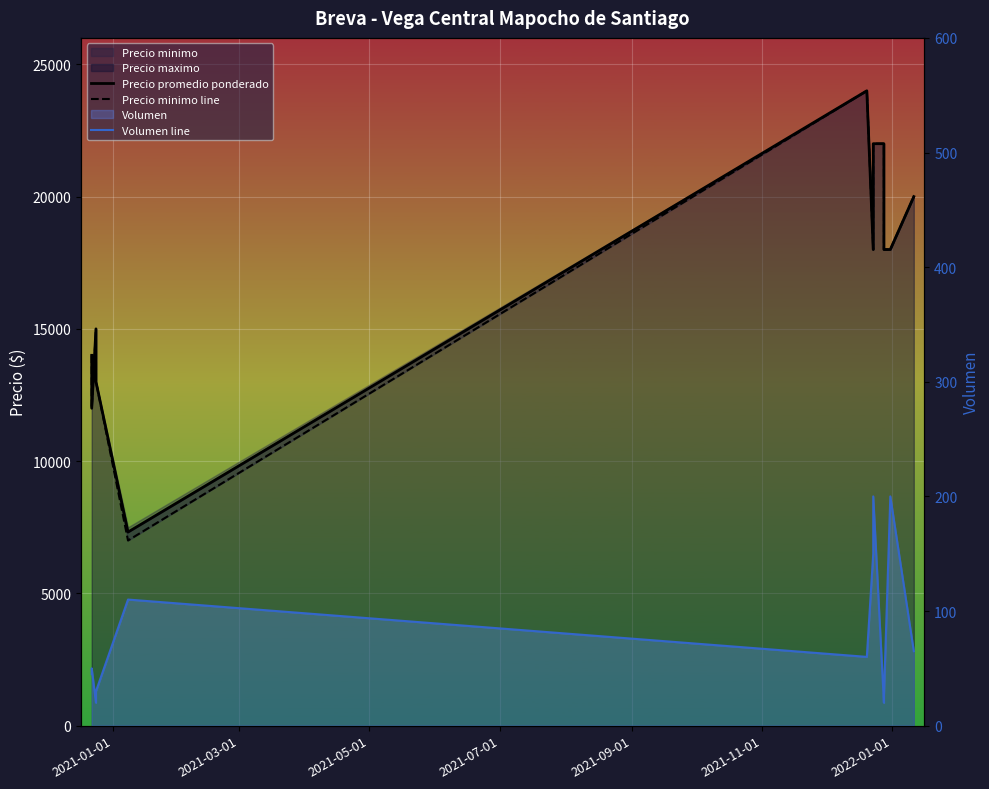

How many categories are shown in the chart?

12